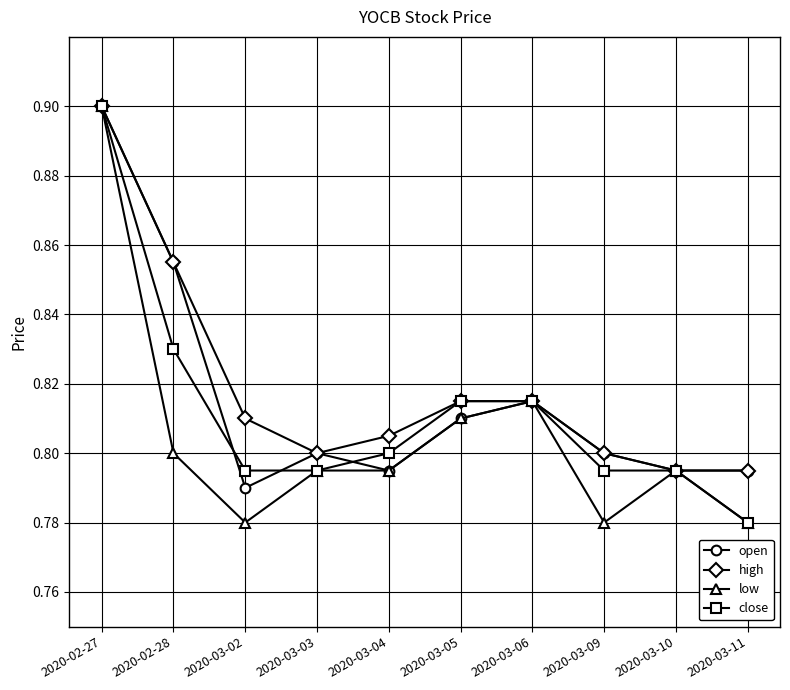

What is the difference between the maximum and second lowest values in the low series?

0.1